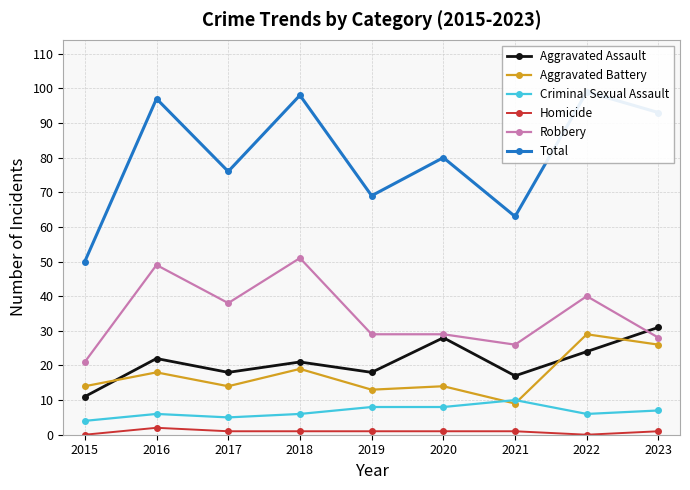

List the labels in order of Homicide value, smallest first.

2015, 2022, 2017, 2018, 2019, 2020, 2021, 2023, 2016